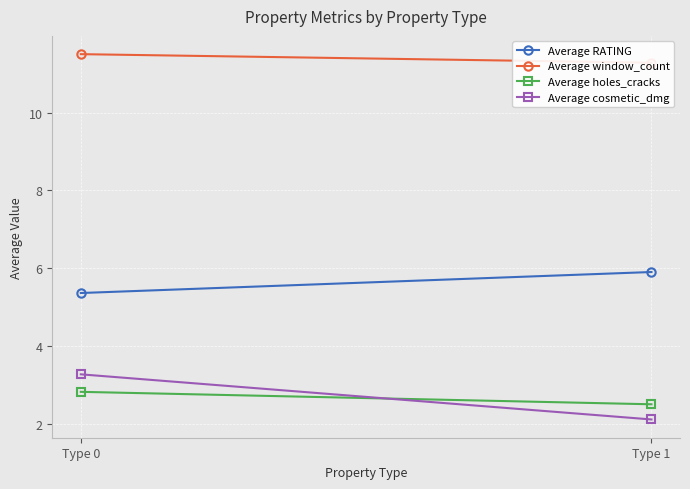

Which series has the largest total across all categories?

Average window_count